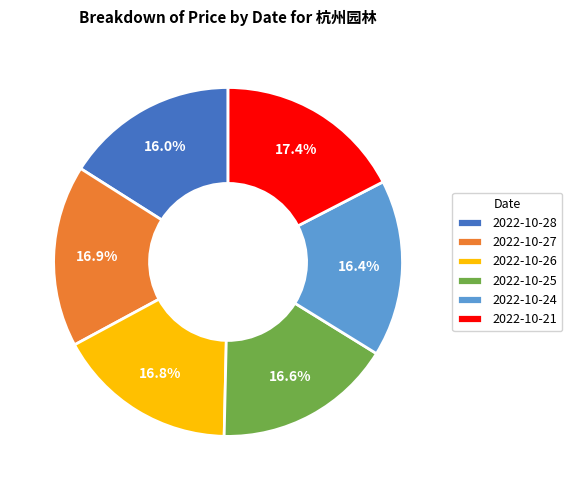

How many slices are in this pie chart?

6